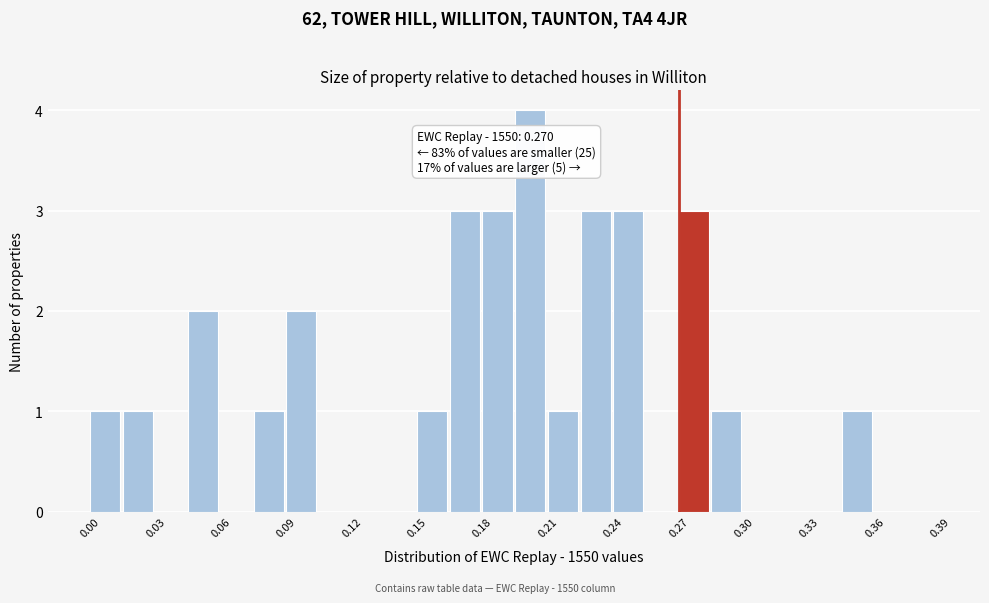

Read against the x-axis, roughly where is the centre of the tallest bar?

0.200